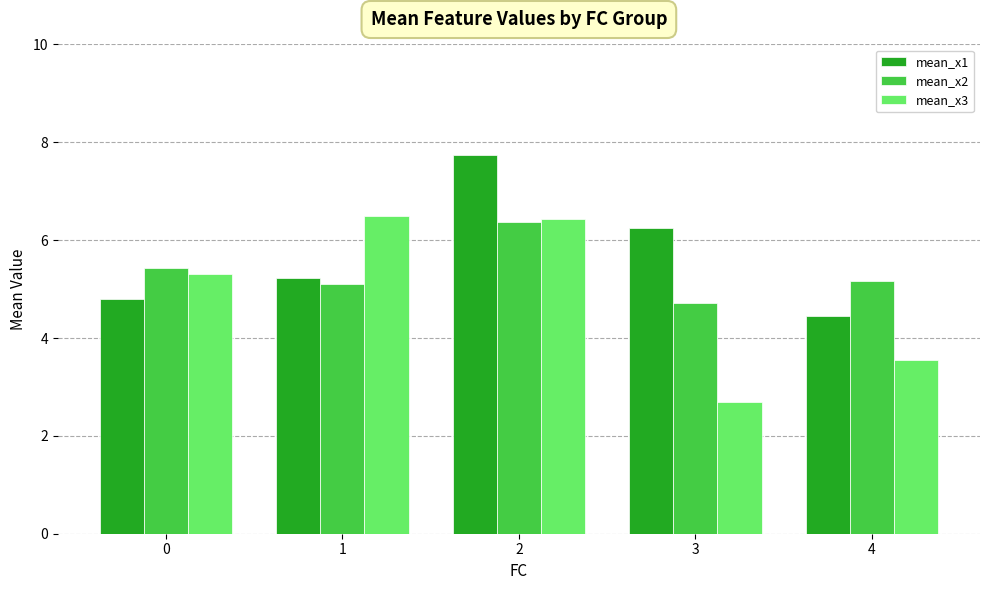

What is the sum of the mean_x3 values at 3 and 1?

9.2